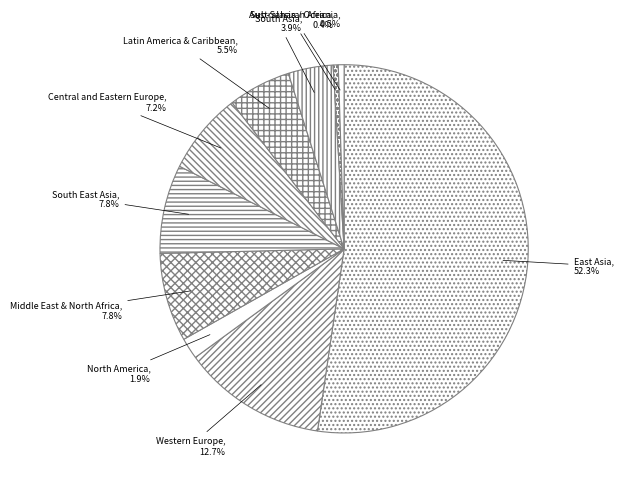

Combined, what portion of the pie is East Asia and North America?

54.2%